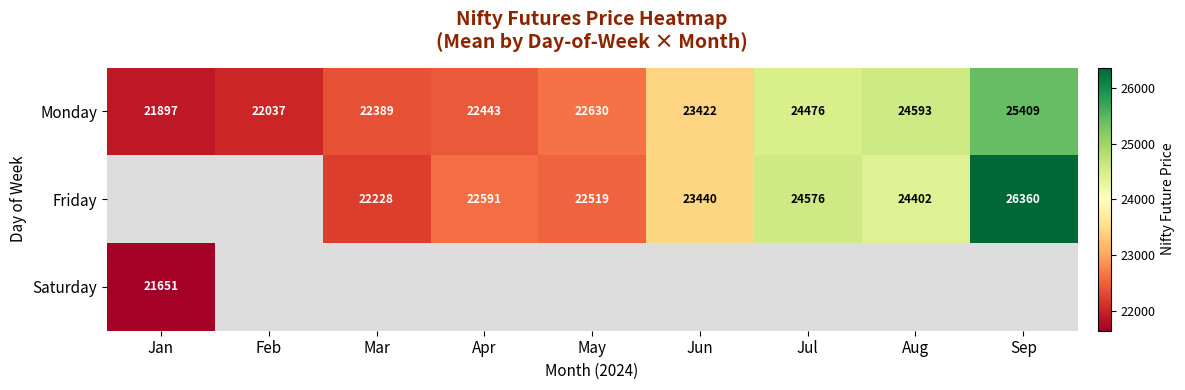

At which label is Monday closest to 23653?

Jun